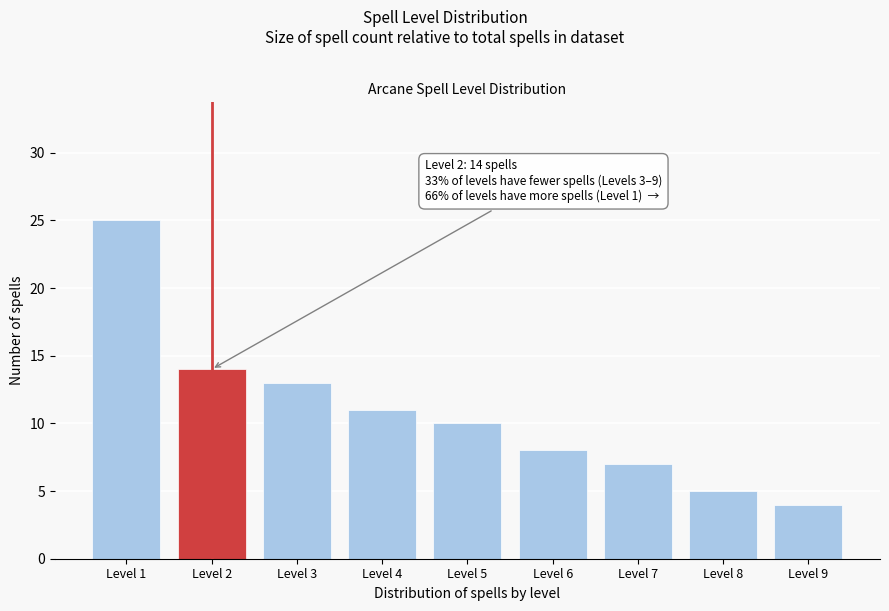

Reading left to right, transcribe all the data shown in this chart.

Level 1=25	Level 2=14	Level 3=13	Level 4=11	Level 5=10	Level 6=8	Level 7=7	Level 8=5	Level 9=4